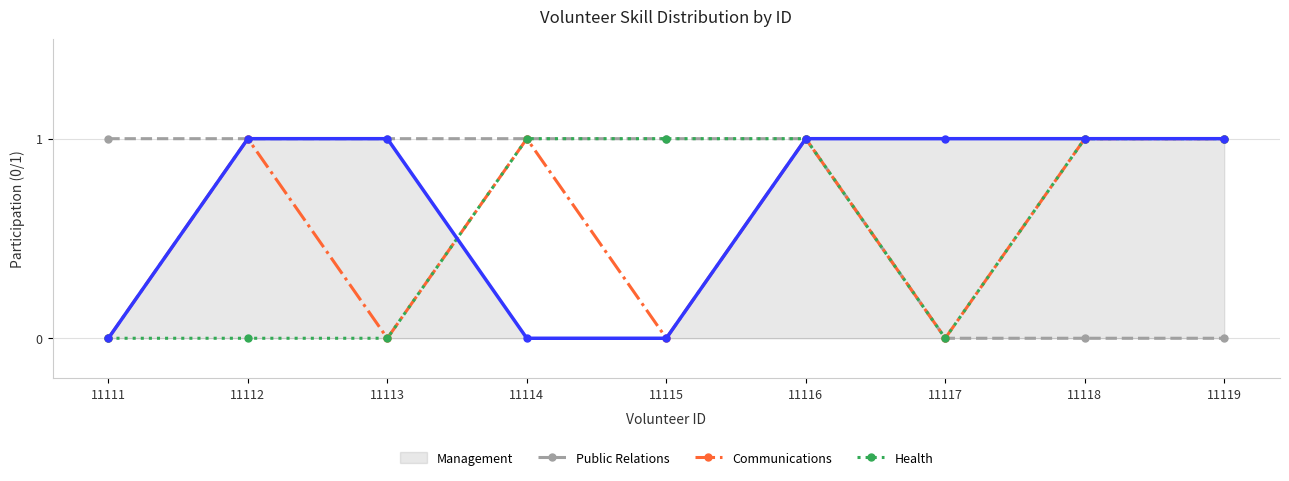

True or false: Communications has more than 2 points higher than both neighbors.

True